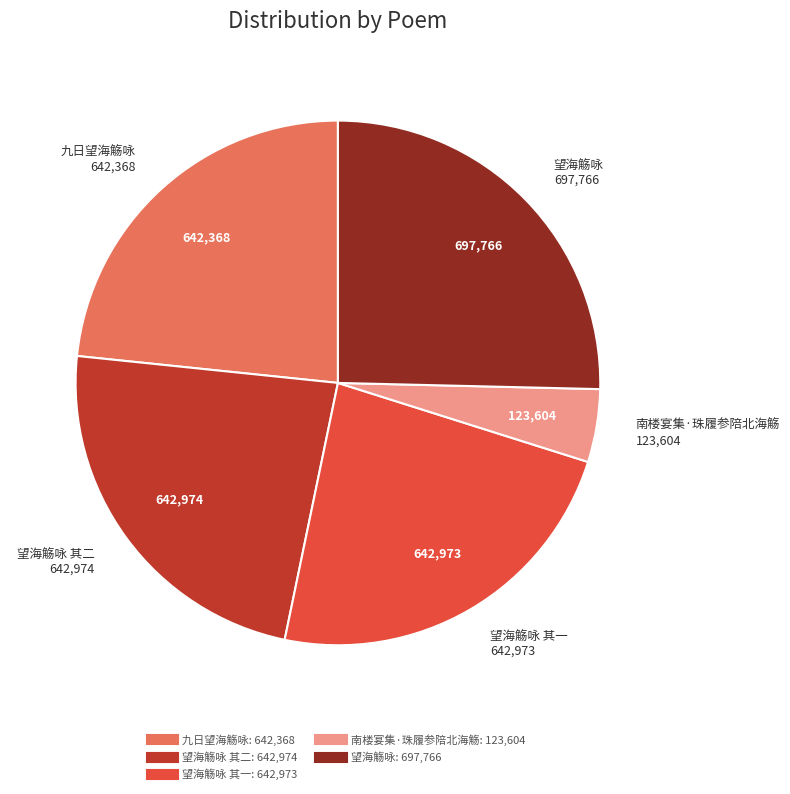

Is there any slice that represents more than half of the pie?

No